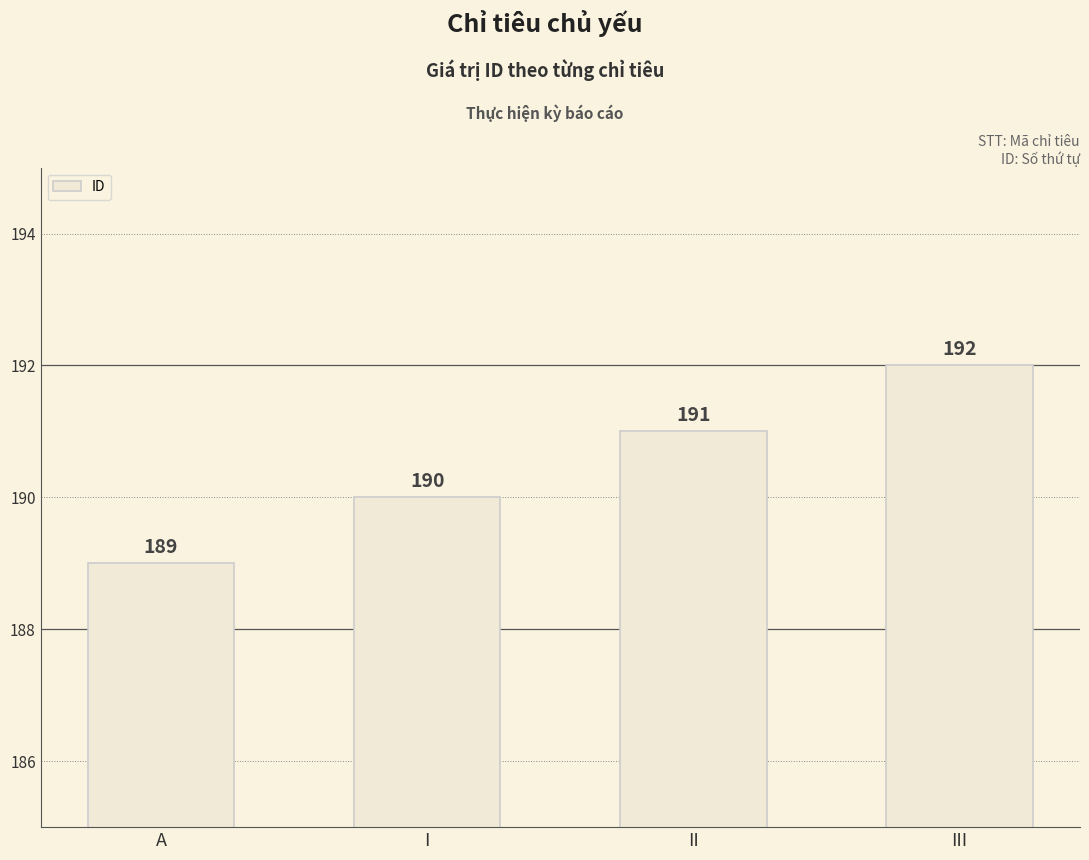

Reading left to right, list all the values displayed in this chart.

A=189	I=190	II=191	III=192